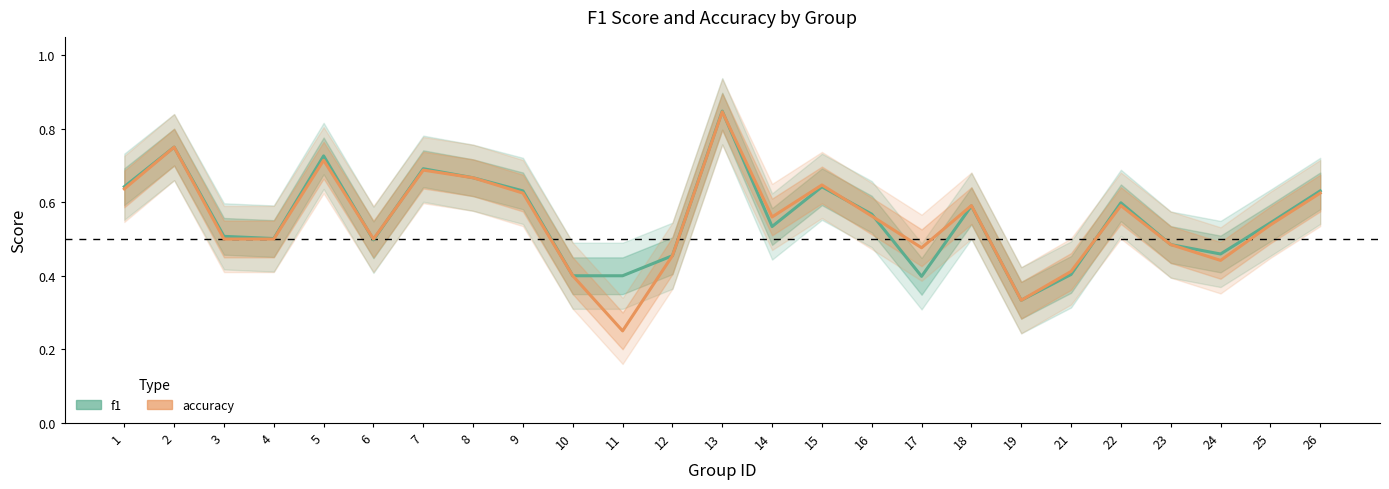

Which has a higher value, 3 or 7?

7